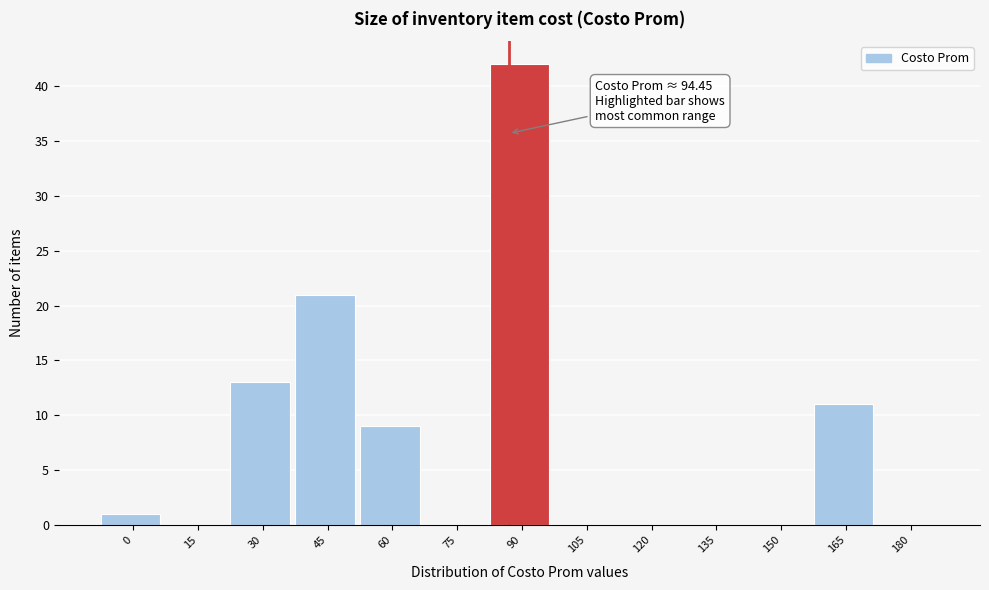

Reading right to left, what are all the values shown in this chart?

180=0	165=11	150=0	135=0	120=0	105=0	90=42	75=0	60=9	45=21	30=13	15=0	0=1